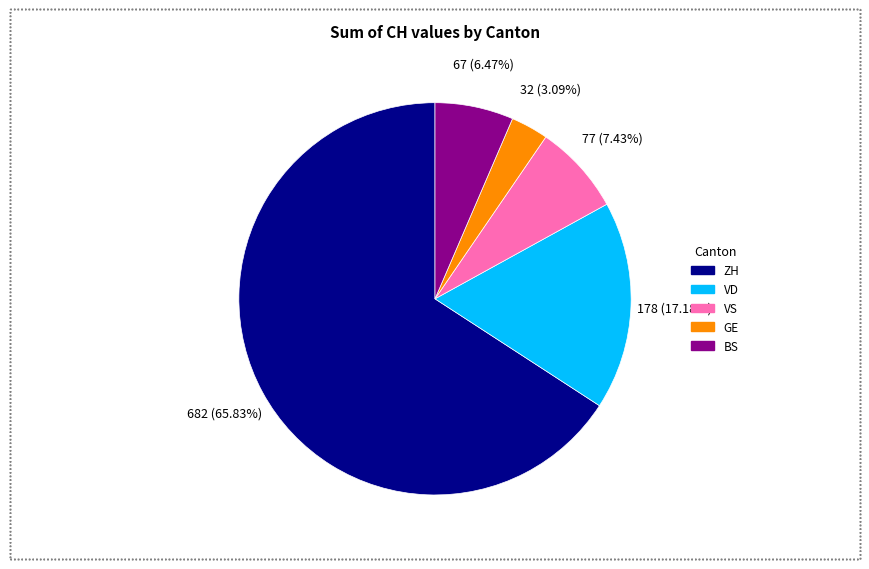

Which category has the smallest portion of the pie?

GE